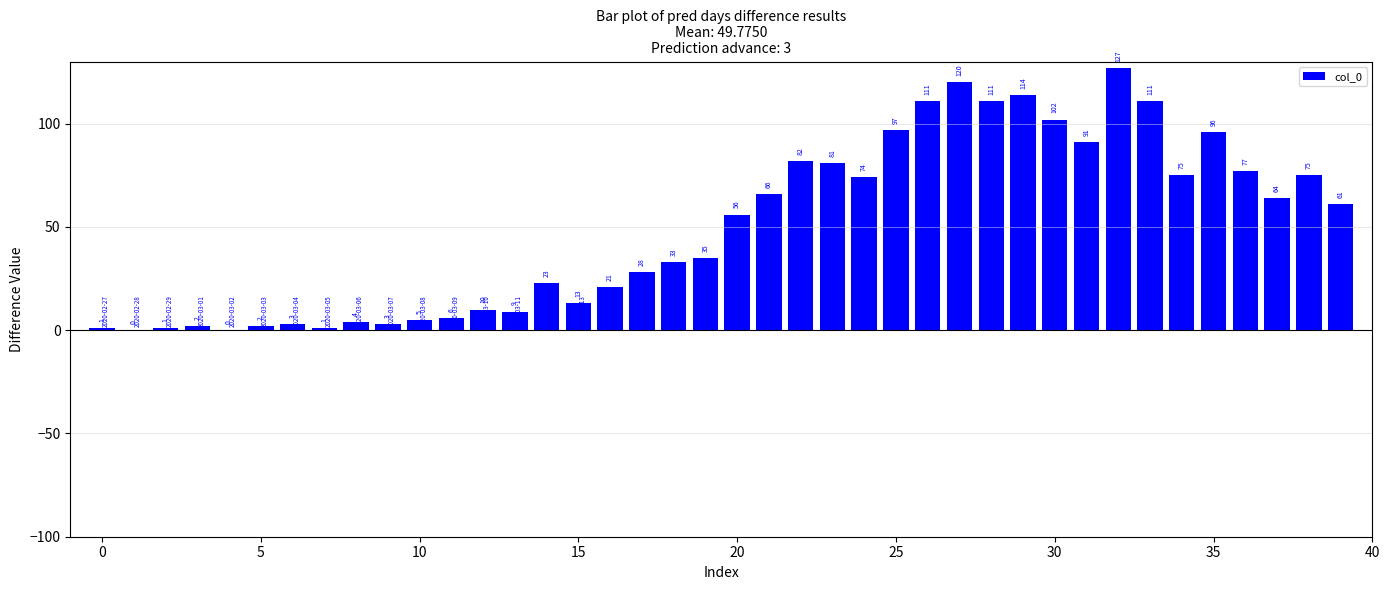

What is the sum of all values?

1991